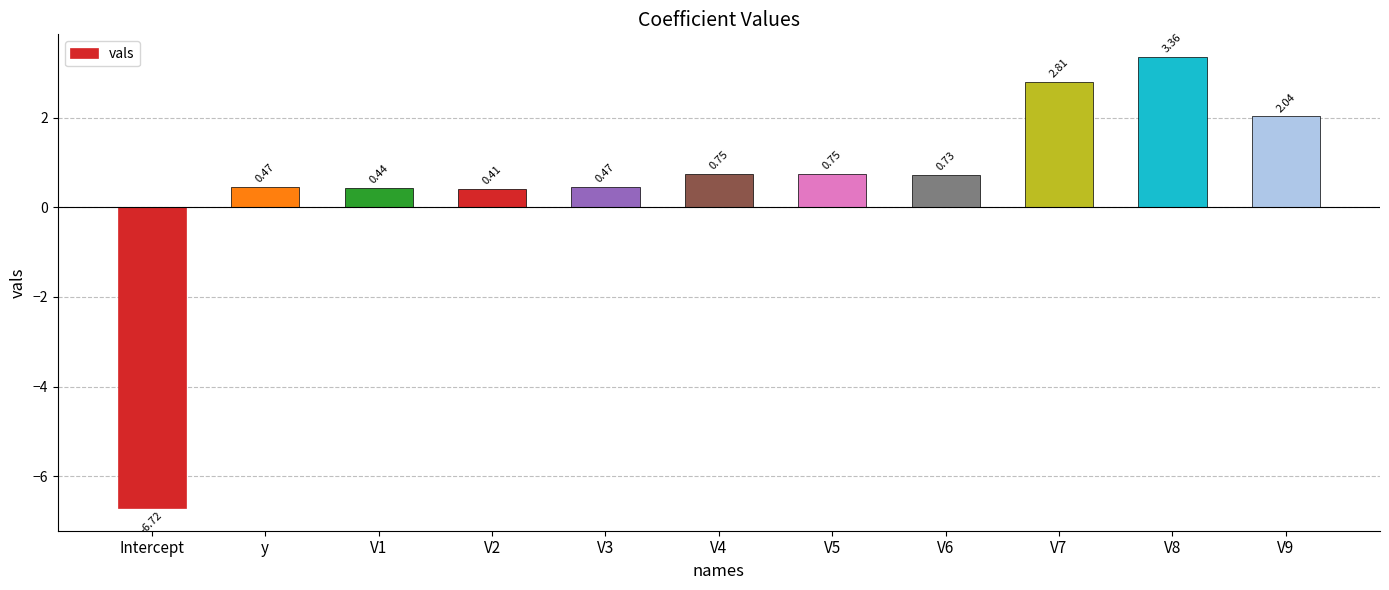

Where does the data first go above 0?

y